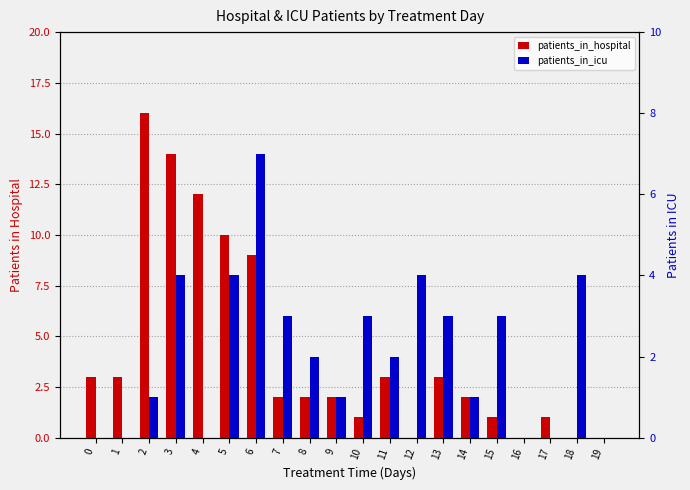

How many values in the patients_in_hospital series exceed 2?

9